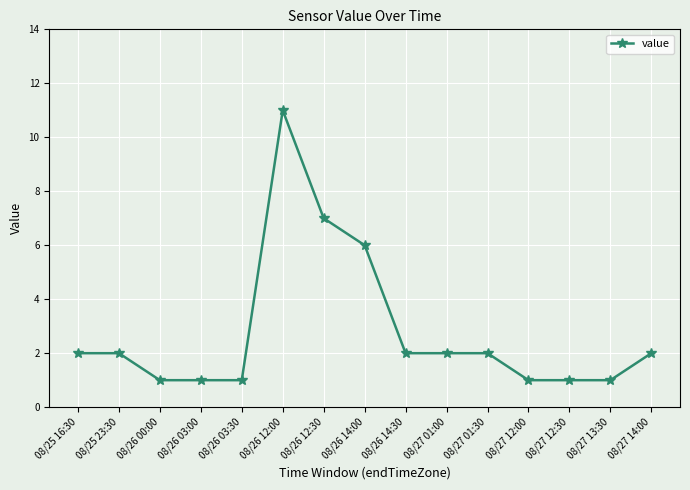

Does the chart display data point markers on the line(s)?

Yes